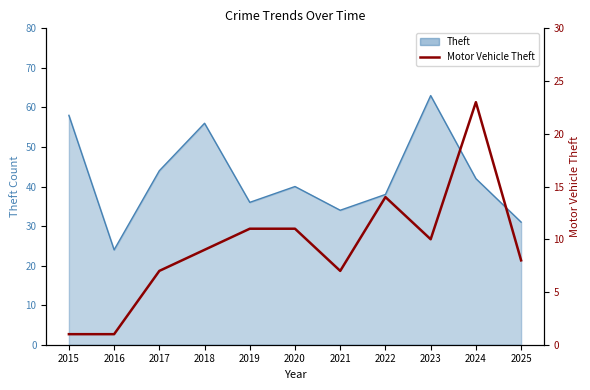

Reading left to right, what are all the values shown in this chart?

2015=1	2016=1	2017=7	2018=9	2019=11	2020=11	2021=7	2022=14	2023=10	2024=23	2025=8